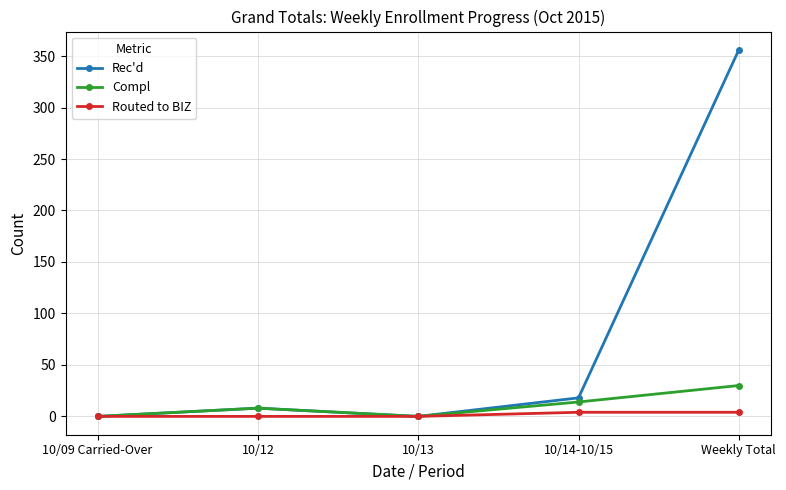

The value of Rec'd at 10/14-10/15 is 18. True or false?

True